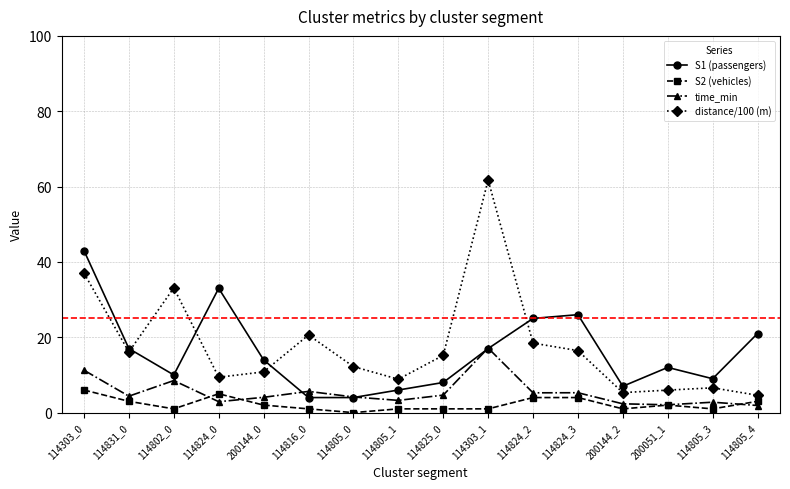

The value of time_min at 200144_0 is 4.1. True or false?

True